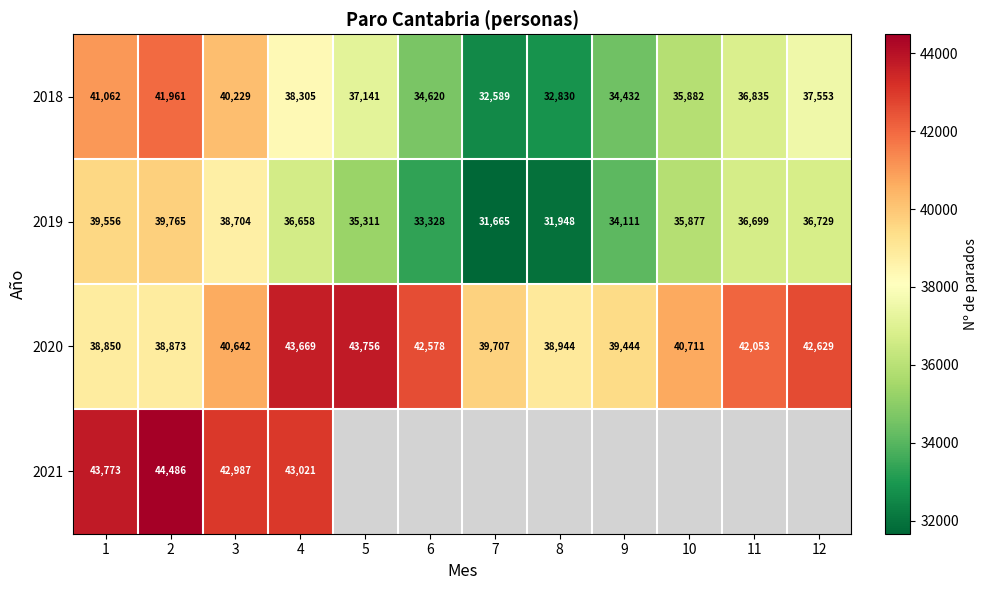

At which label is 2020 closest to 41303?

10